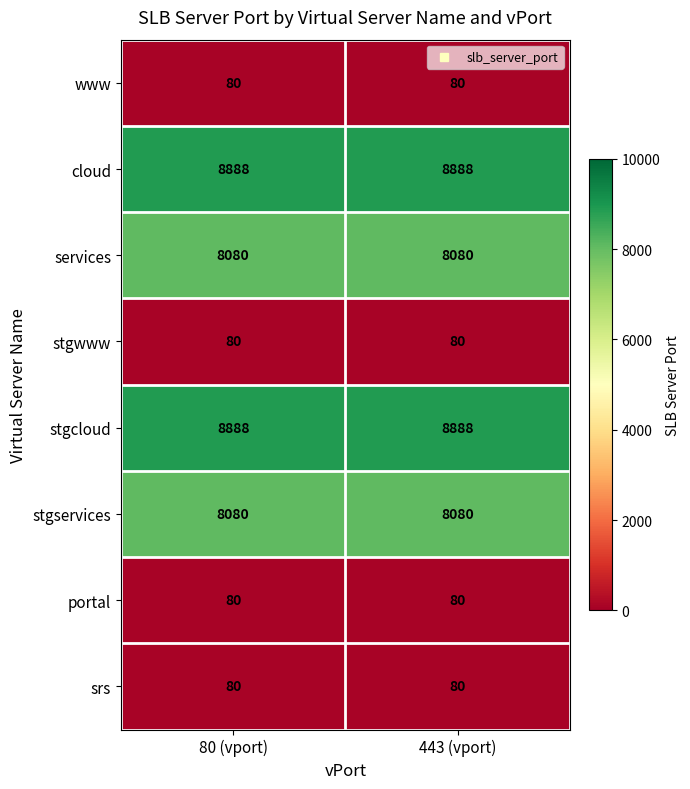

True or false: cloud has a value of 8888 at 80 (vport).

True